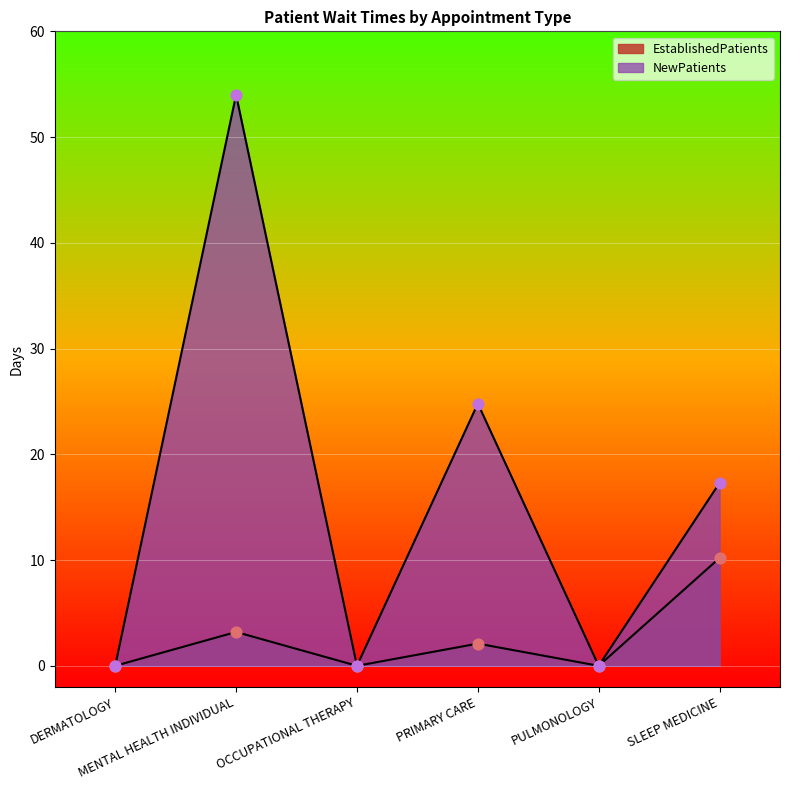

At how many categories does at least one series exceed 25?

1